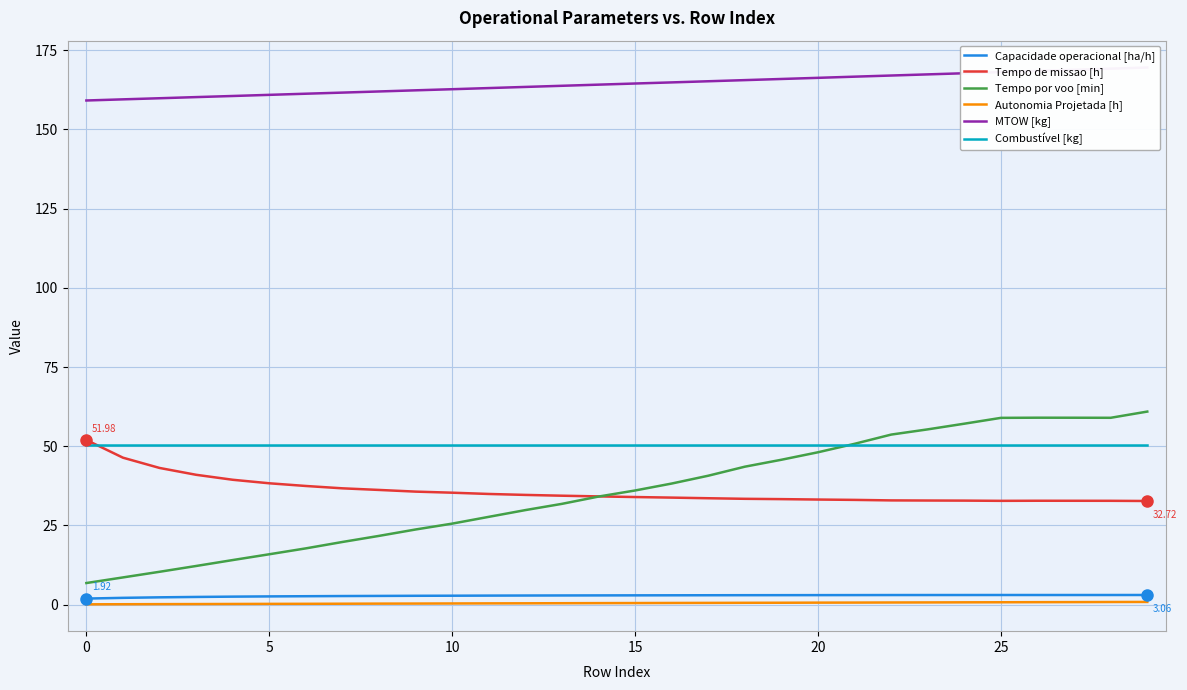

What is the maximum value for Combustível [kg]?

50.3